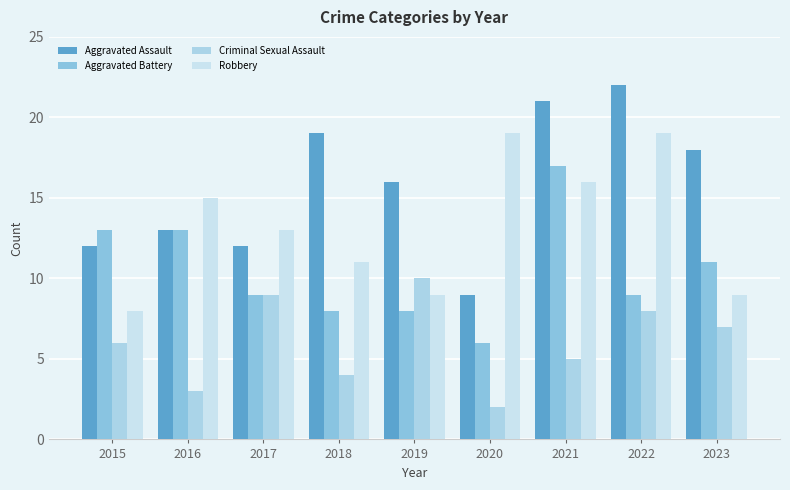

The Aggravated Battery series shows 3 at 2015. True or false?

False